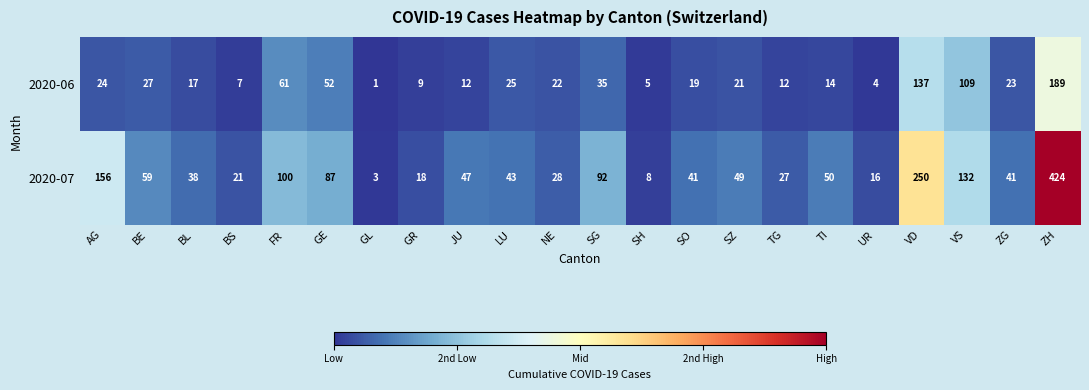

Which category has the highest value in the 2020-07 series?

ZH